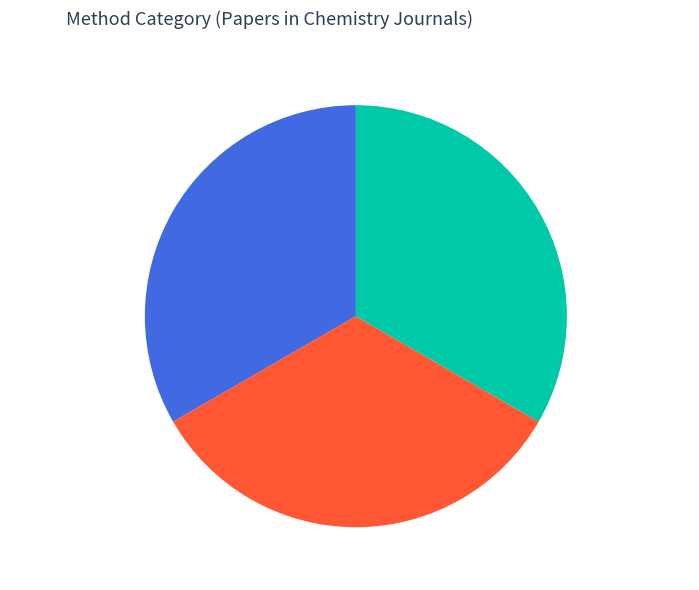

The 论紫青色·紫头青项背如龟 slice represents 42% of the pie. True or false?

False